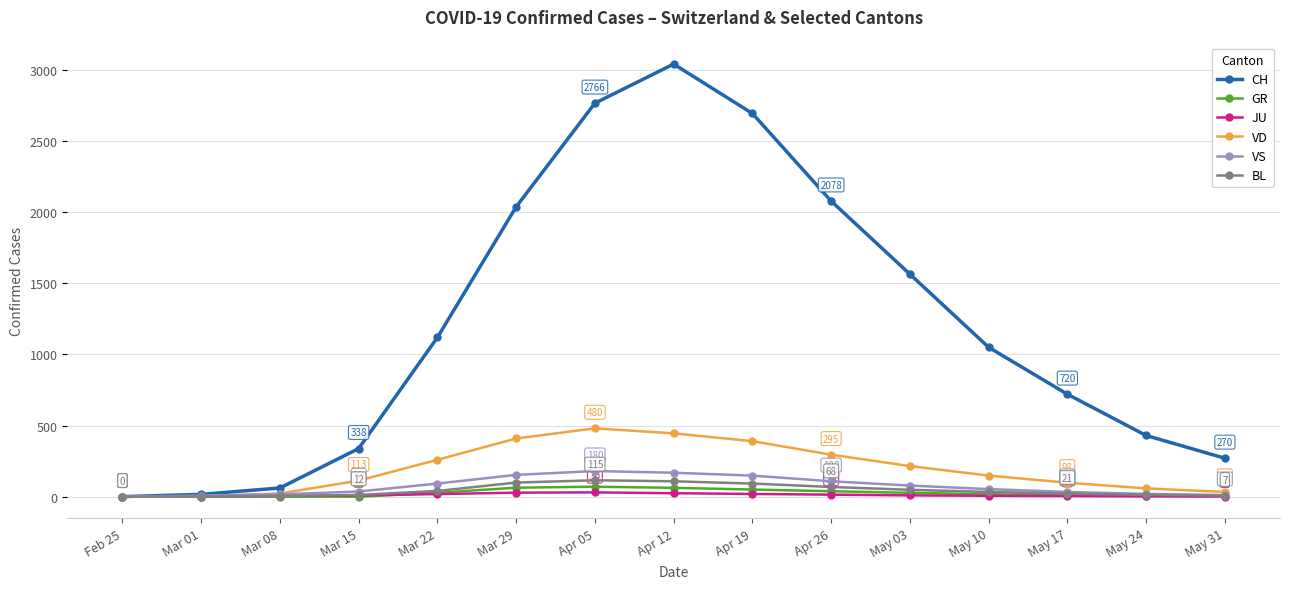

What is the label of the 13th point from the left?

May 17